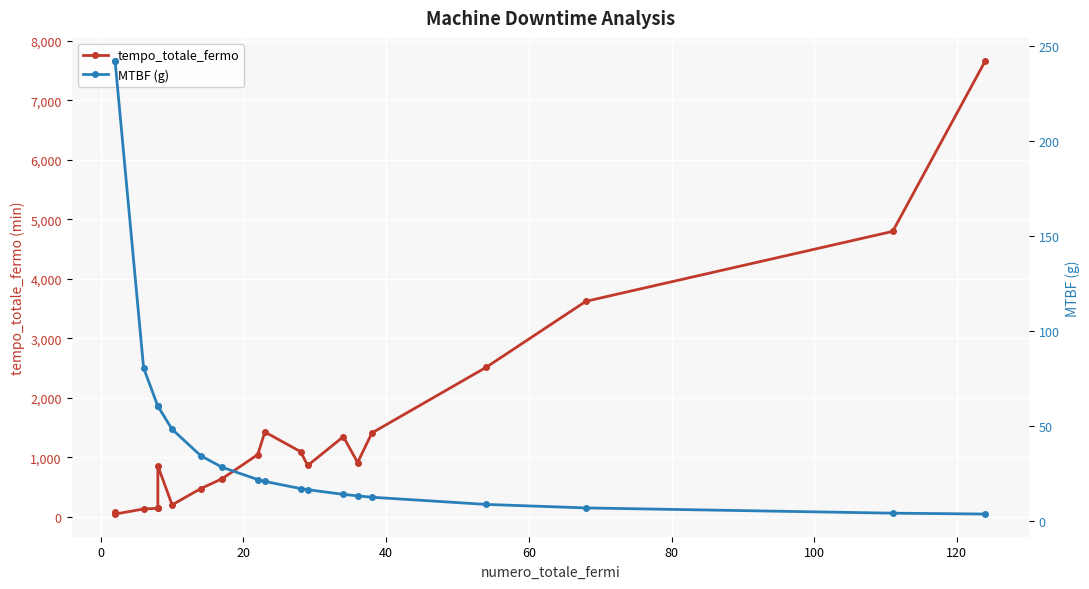

True or false: tempo_totale_fermo has more than 1 interior local peaks.

True